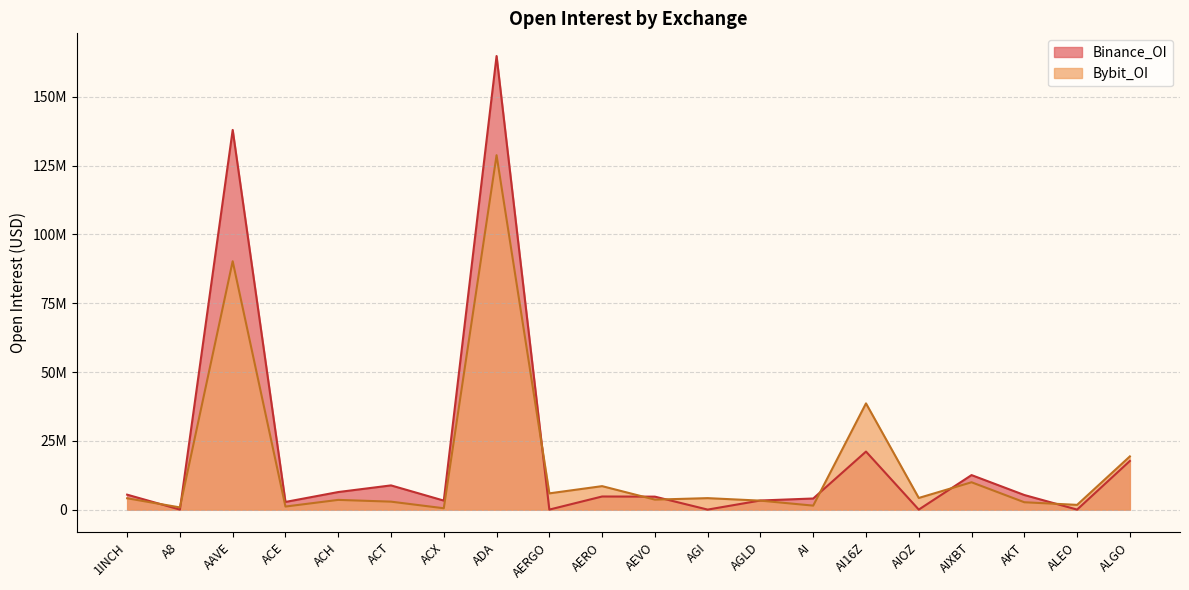

Which series has the largest total across all categories?

Binance_OI